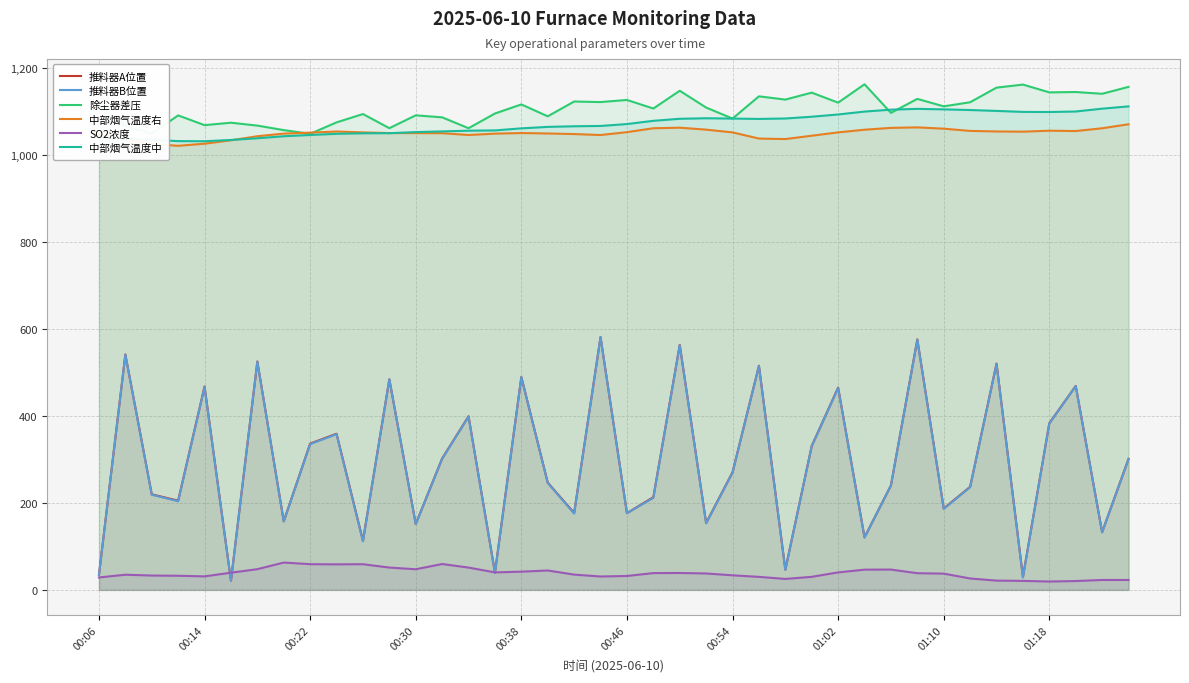

The 推料器B位置 series shows 236.3 at 33. True or false?

True